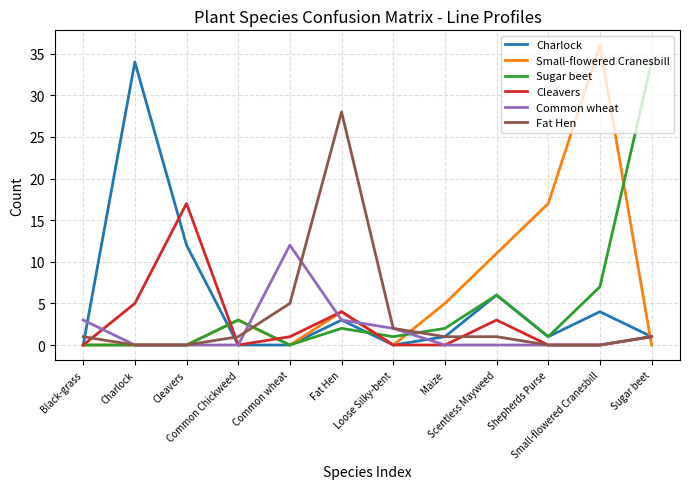

Which series has the largest range (max minus min)?

Small-flowered Cranesbill